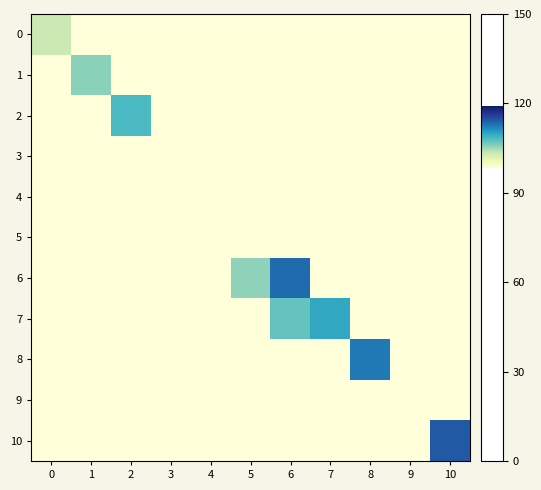

Reading right to left, extract all data points from this chart.

0: 10=98.2	9=98.2	8=98.2	7=98.2	6=98.2	5=98.2	4=98.2	3=98.2	2=98.2	1=98.2	0=103.2
1: 10=98.2	9=98.2	8=98.2	7=98.2	6=98.2	5=98.2	4=98.2	3=98.2	2=98.2	1=105.7	0=98.2
2: 10=98.2	9=98.2	8=98.2	7=98.2	6=98.2	5=98.2	4=98.2	3=98.2	2=108.3	1=98.2	0=98.2
3: 10=98.2	9=98.2	8=98.2	7=98.2	6=98.2	5=98.2	4=98.2	3=98.2	2=98.2	1=98.2	0=98.2
4: 10=98.2	9=98.2	8=98.2	7=98.2	6=98.2	5=98.2	4=98.2	3=98.2	2=98.2	1=98.2	0=98.2
5: 10=98.2	9=98.2	8=98.2	7=98.2	6=98.2	5=98.2	4=98.2	3=98.2	2=98.2	1=98.2	0=98.2
6: 10=98.2	9=98.2	8=98.2	7=98.2	6=113.3	5=105.6	4=98.2	3=98.2	2=98.2	1=98.2	0=98.2
7: 10=98.2	9=98.2	8=98.2	7=109.8	6=107.2	5=98.2	4=98.2	3=98.2	2=98.2	1=98.2	0=98.2
8: 10=98.2	9=98.2	8=112.5	7=98.2	6=98.2	5=98.2	4=98.2	3=98.2	2=98.2	1=98.2	0=98.2
9: 10=98.2	9=98.2	8=98.2	7=98.2	6=98.2	5=98.2	4=98.2	3=98.2	2=98.2	1=98.2	0=98.2
10: 10=114.3	9=98.2	8=98.2	7=98.2	6=98.2	5=98.2	4=98.2	3=98.2	2=98.2	1=98.2	0=98.2